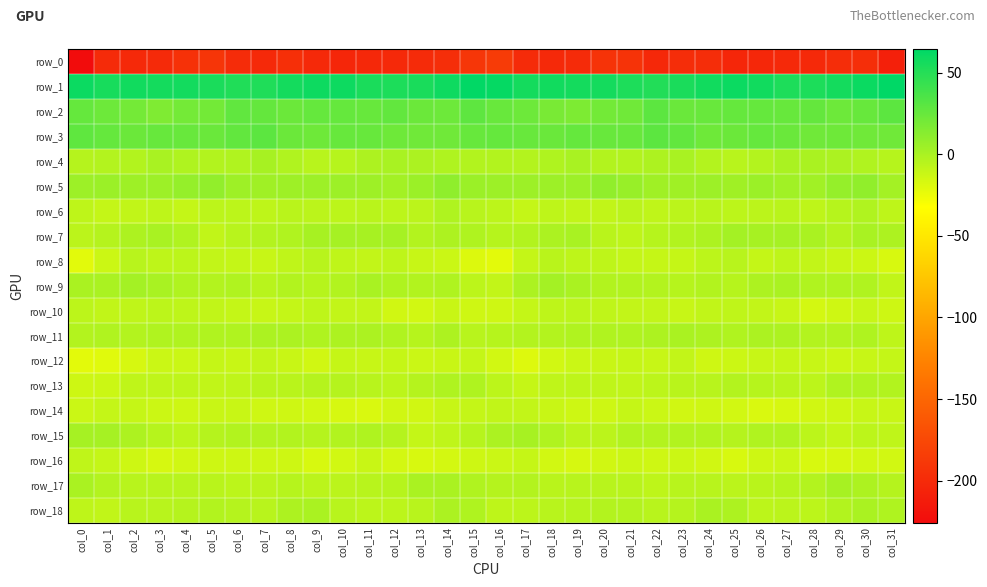

True or false: row_5 has a value of 6.2 at col_9.

False